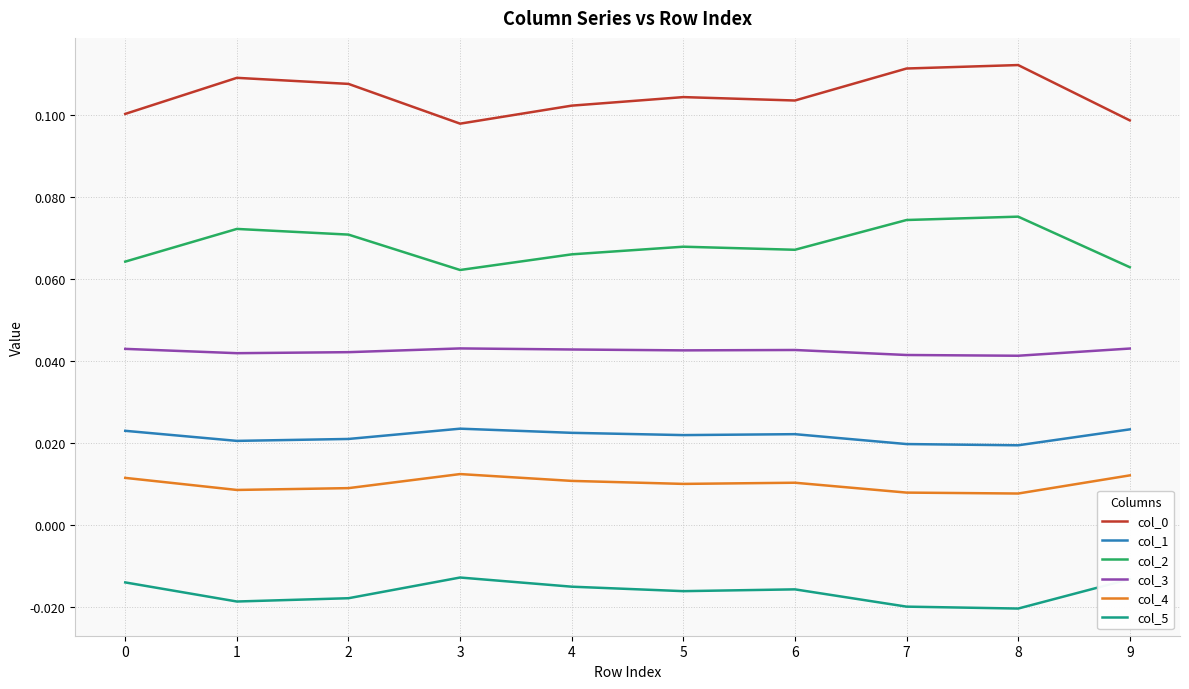

Is this an area chart (filled region under the line)?

No